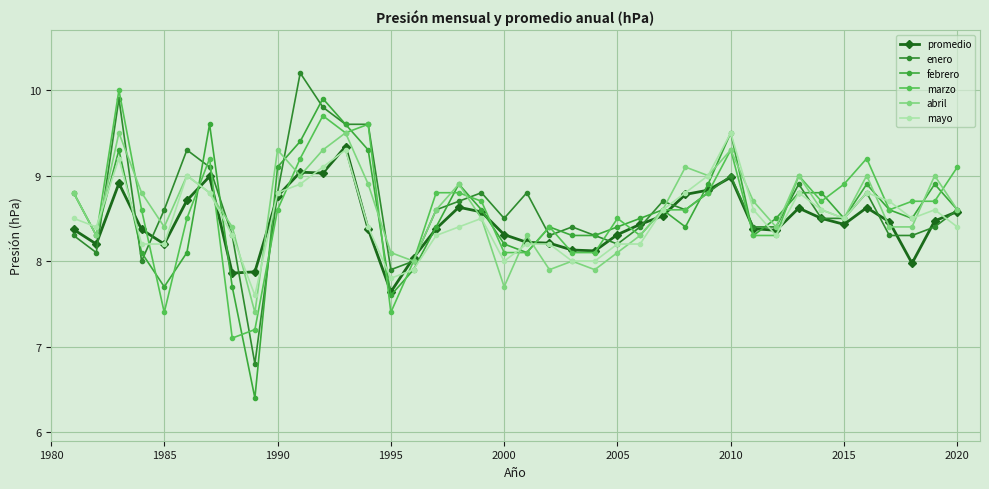

Which series has the largest range (max minus min)?

febrero